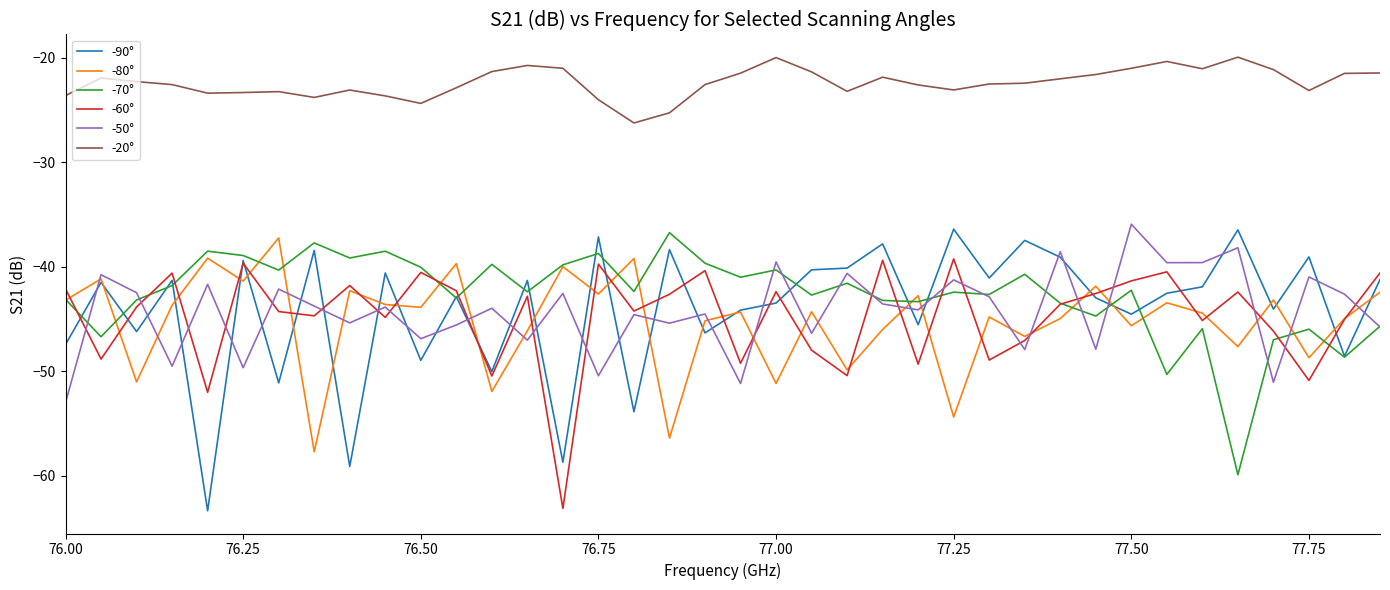

What is the maximum value for -90°?

-36.4